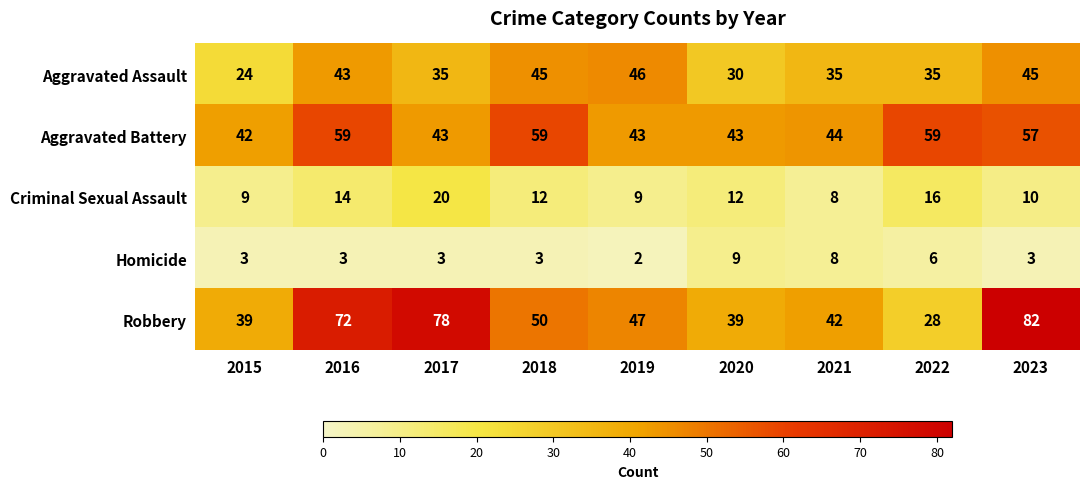

Where is Aggravated Battery nearest to the value 50?

2021